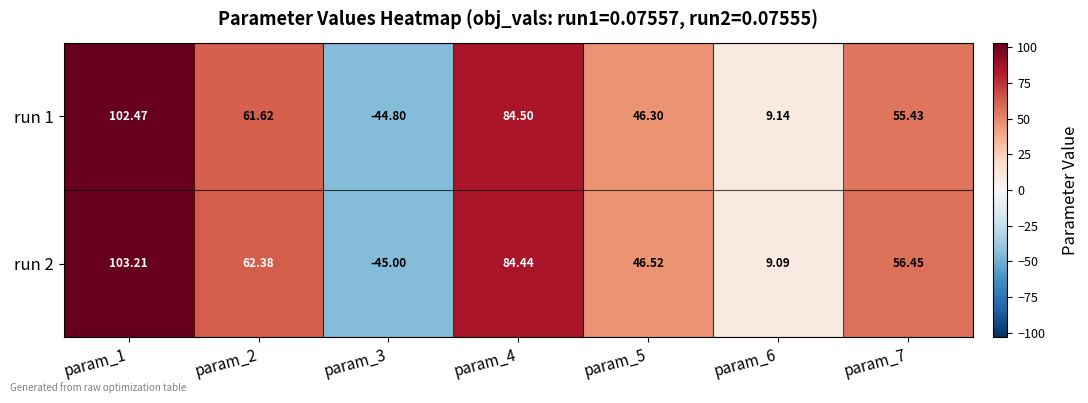

Which label corresponds to the smallest value in the chart?

param_3